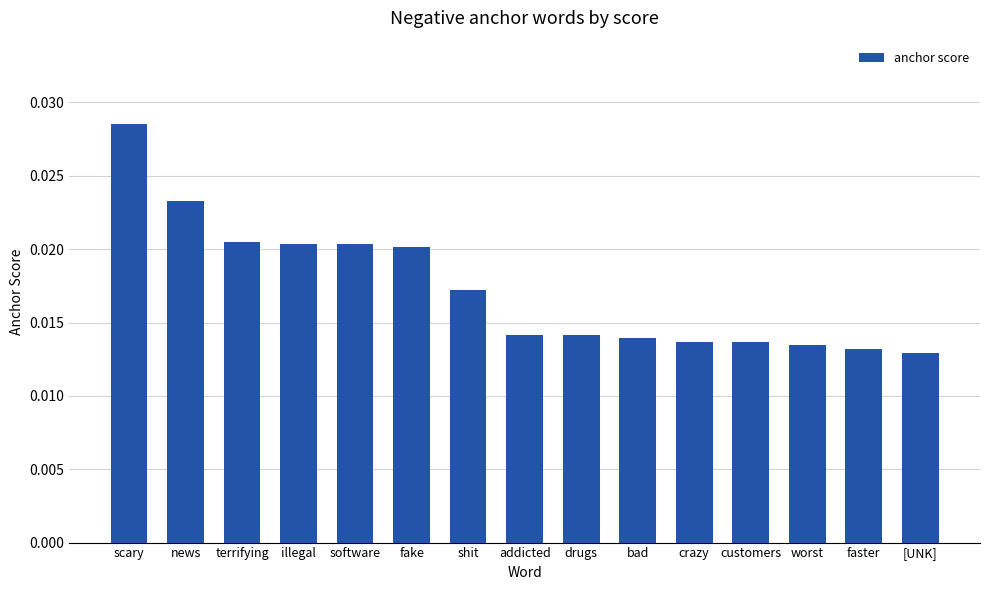

How many distinct data groups are displayed?

1